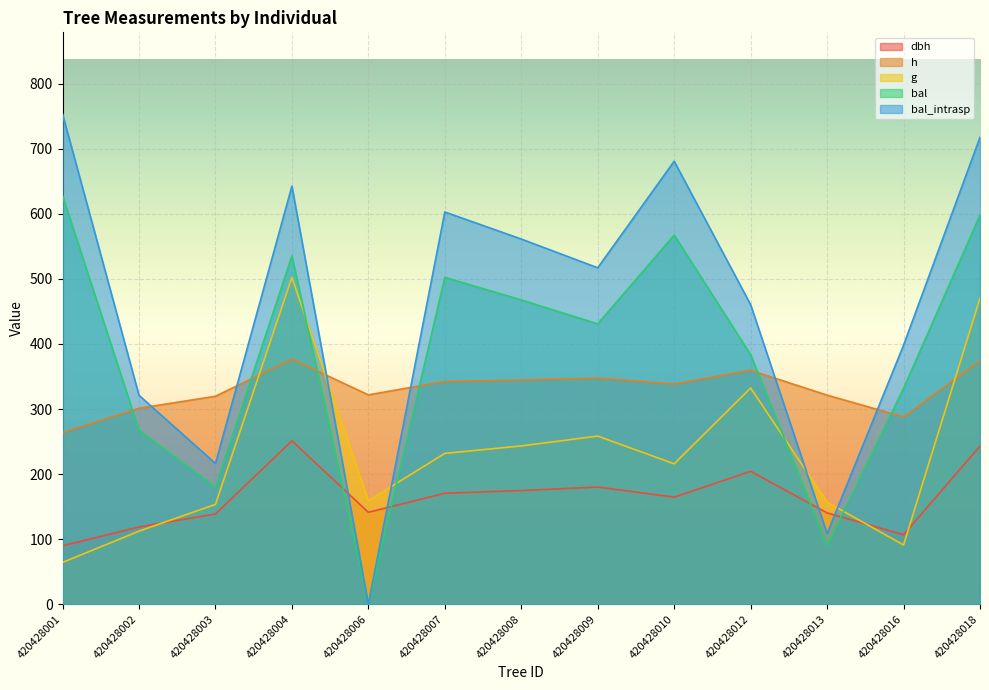

At which category does the chart reach its minimum across all series?

420428006